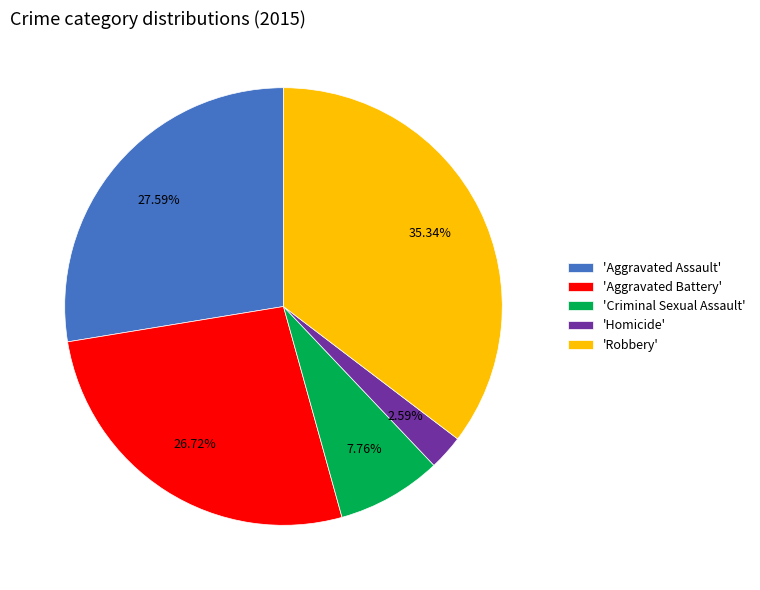

Is 'Aggravated Battery' the majority of the pie?

No